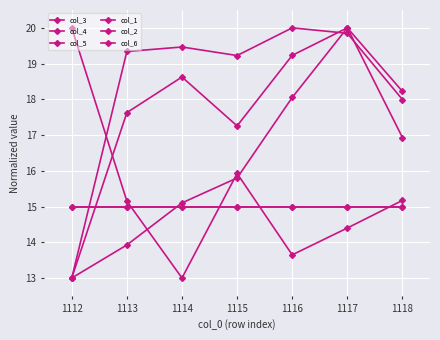

What is the value of the col_1 point at the 2nd from the left?

15.0